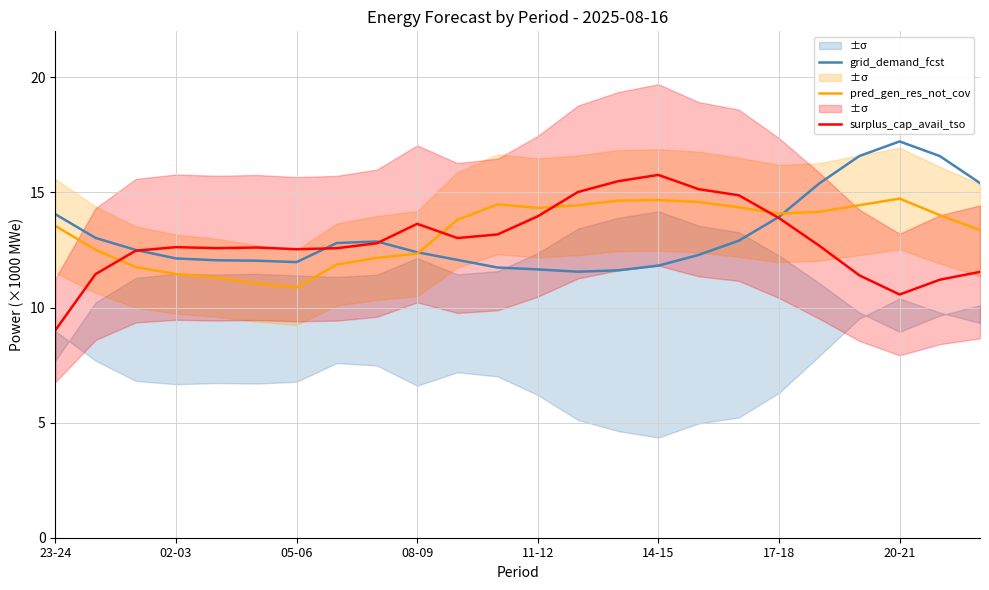

What is the average value of the grid_demand_fcst series?

13.2